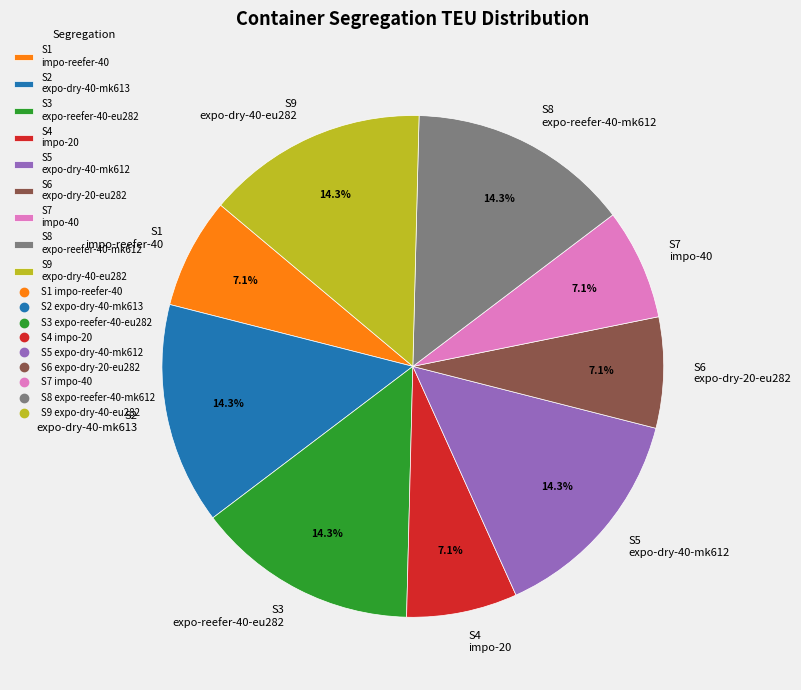

Does S6 expo-dry-20-eu282 account for over 50% of the chart?

No